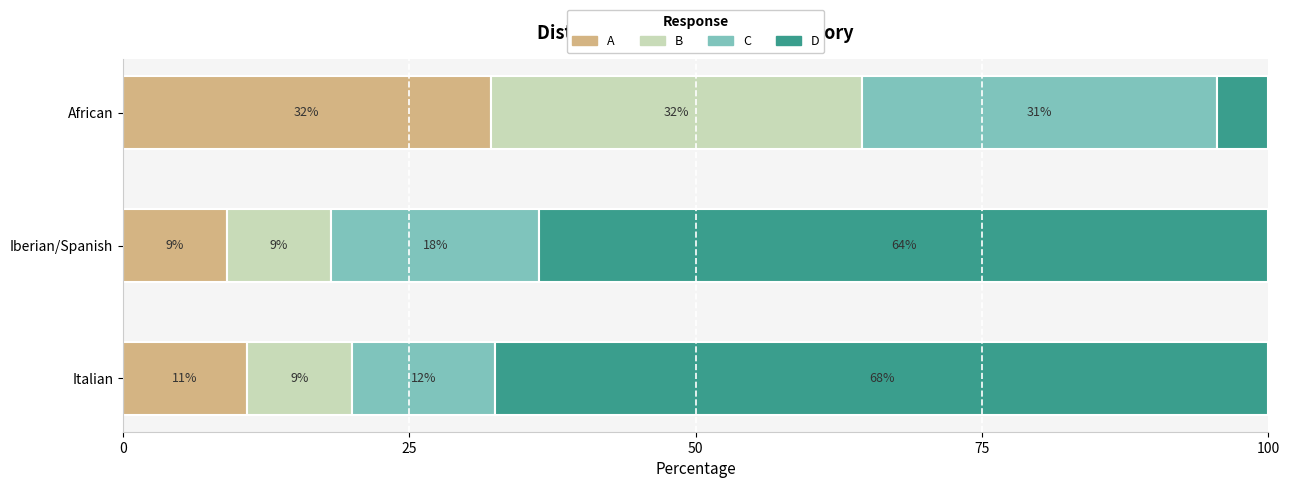

What is the average value of the B series?

16.9